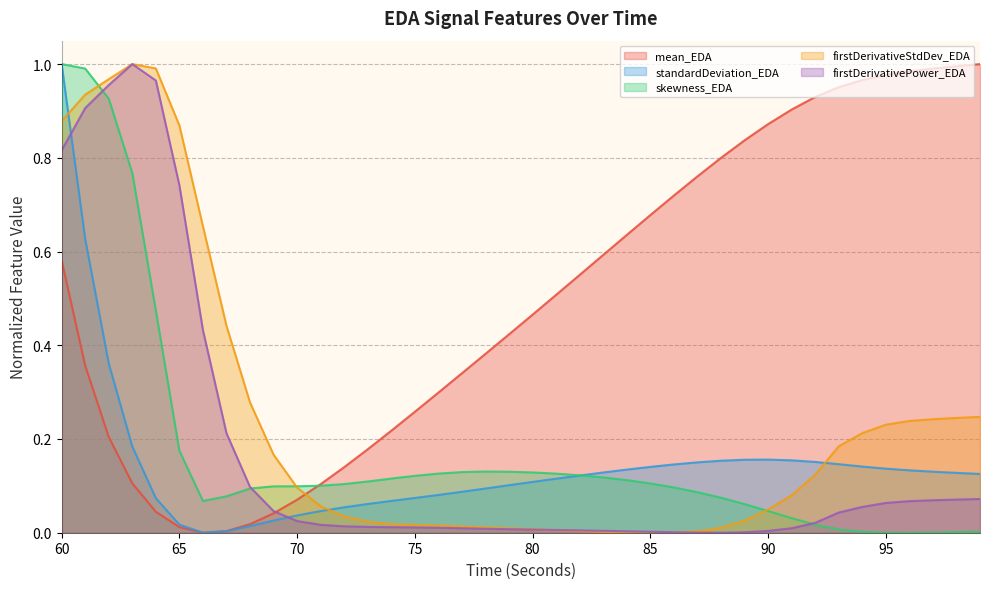

Which series has the largest range (max minus min)?

mean_EDA